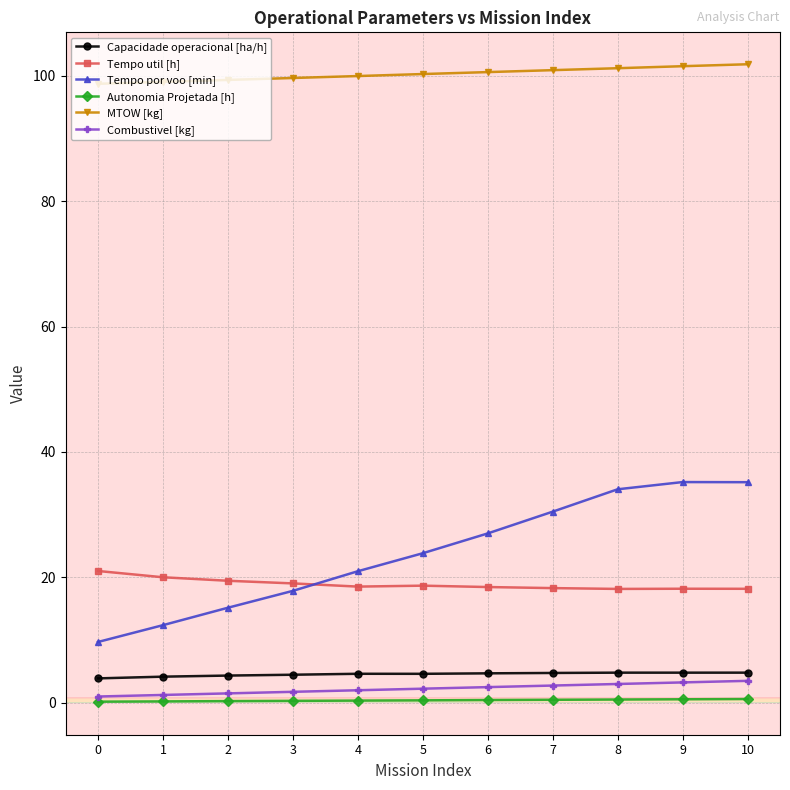

True or false: Autonomia Projetada [h] and MTOW [kg] intersect in this chart.

False